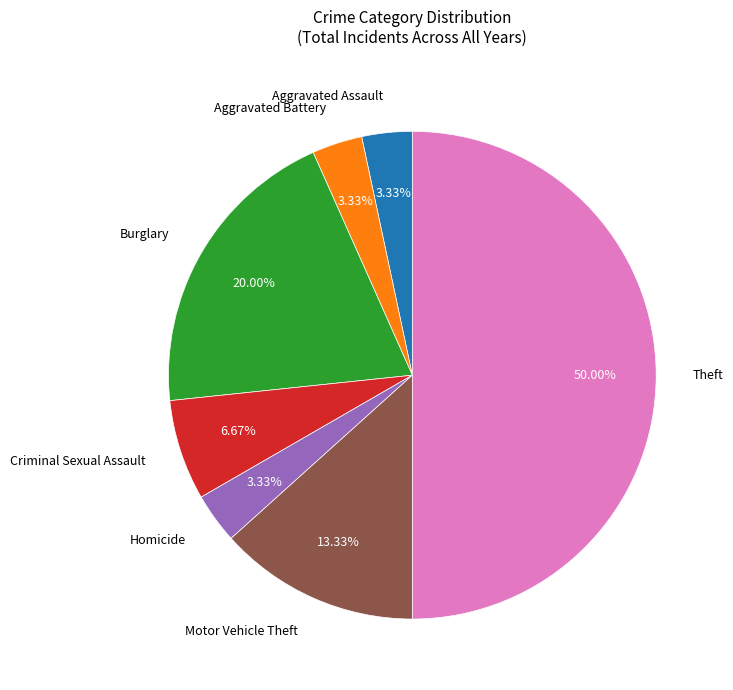

Count the number of slices in the pie.

7